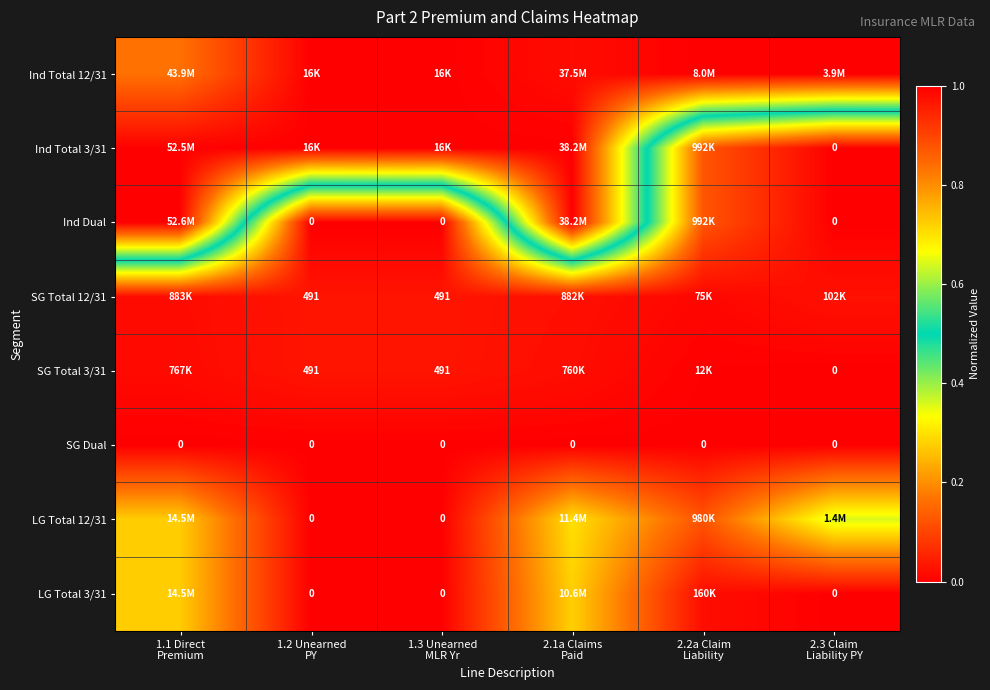

Which series has the largest total across all categories?

Ind Total 12/31